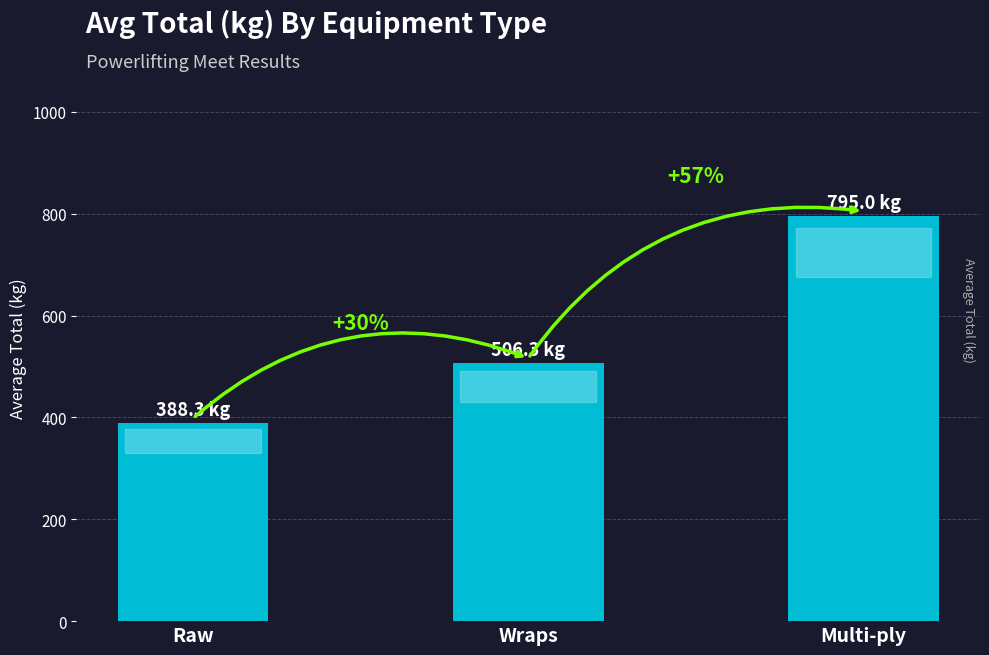

List the labels in order of value, largest first.

Multi-ply, Wraps, Raw